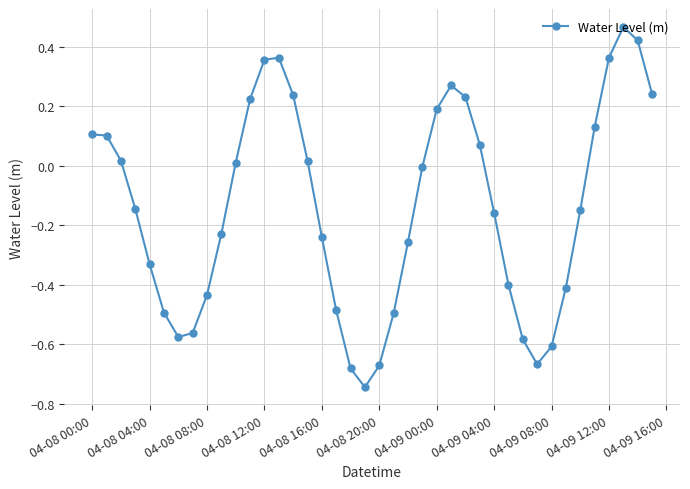

What is the sum of all values?

-5.5